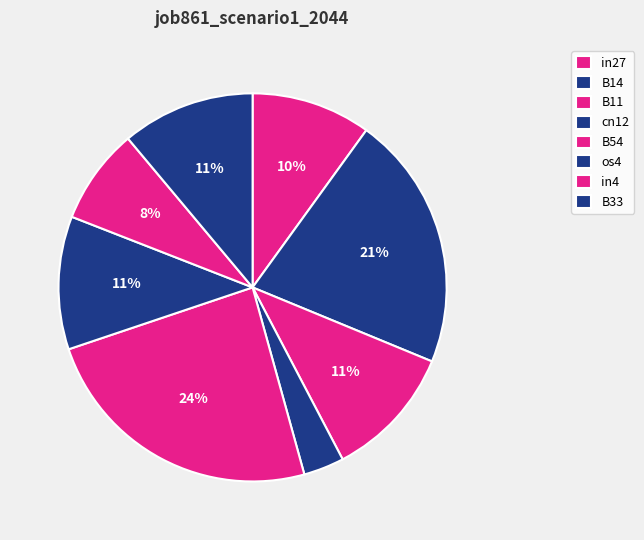

Which slice is the largest?

B54